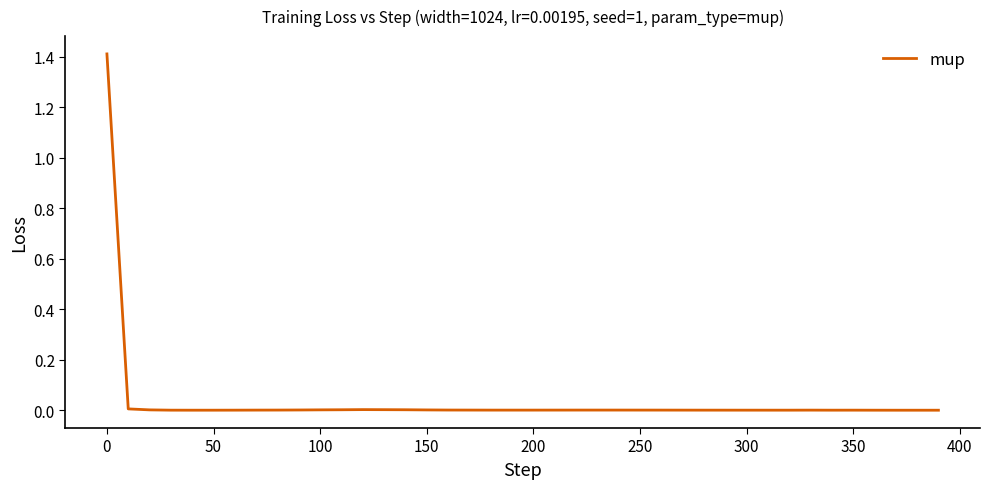

What is the maximum value shown in the chart?

1.4